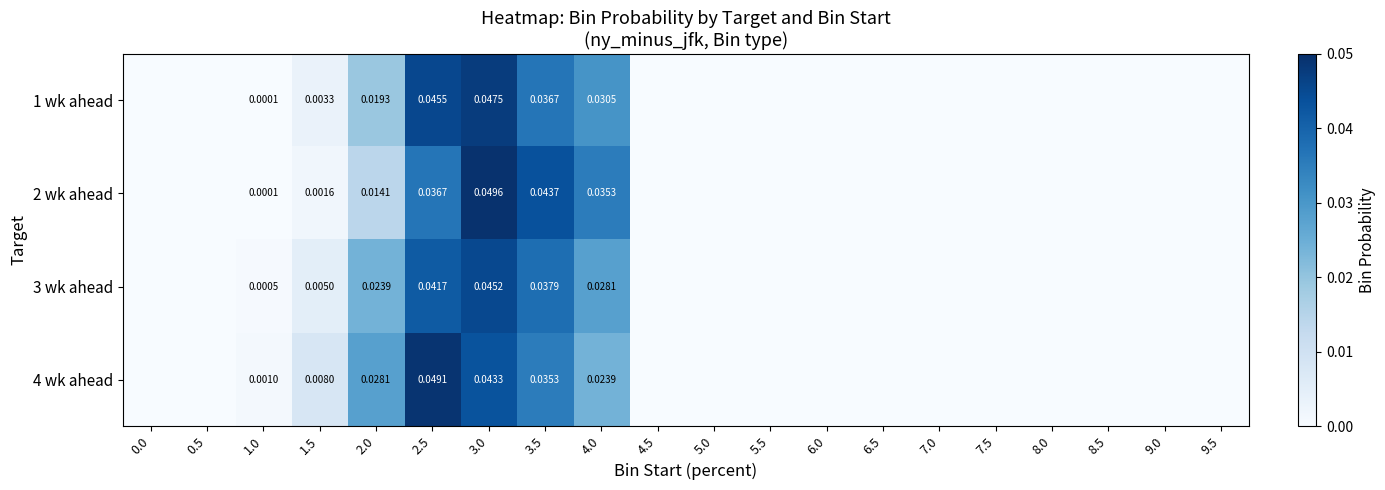

What is the sum of all 3 wk ahead values?

0.2